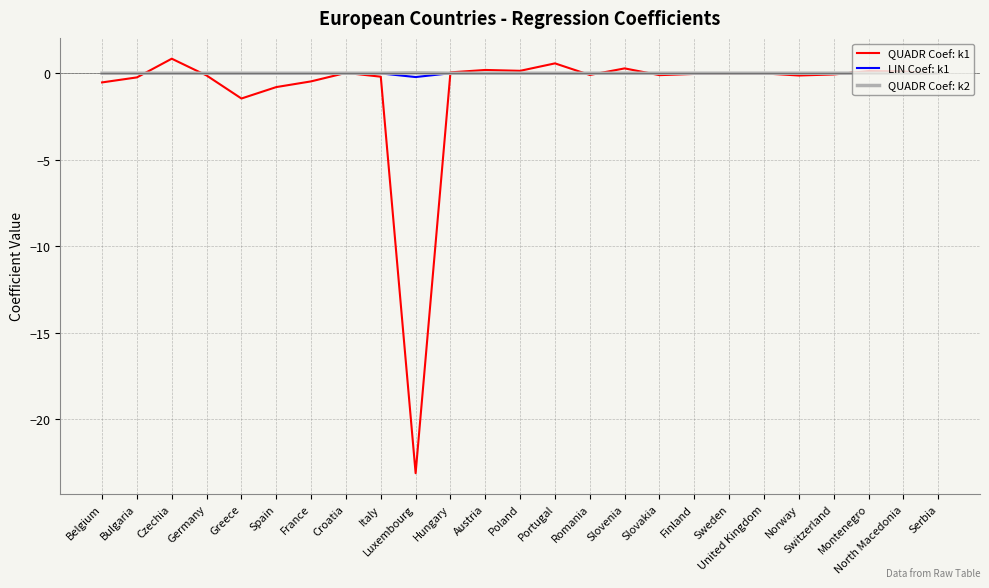

What is the maximum value for QUADR Coef: k1?

0.8